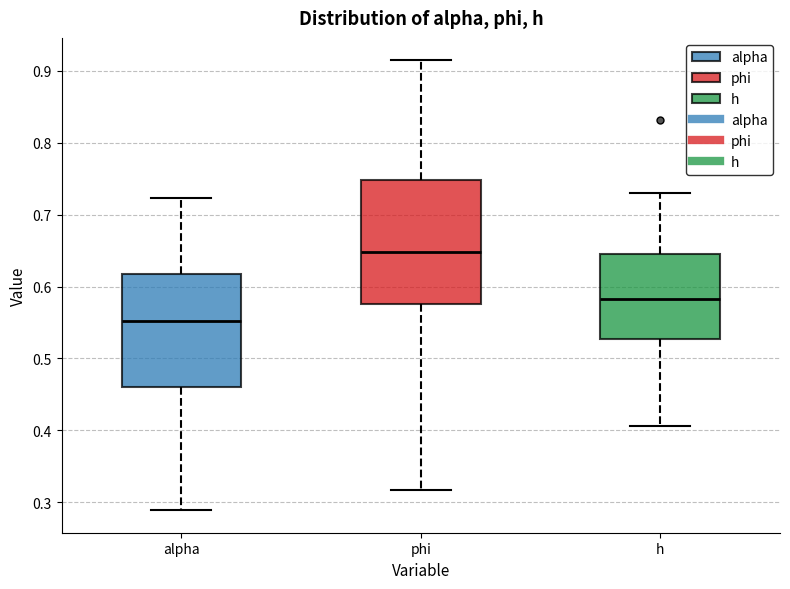

Which box's median line is the highest?

phi